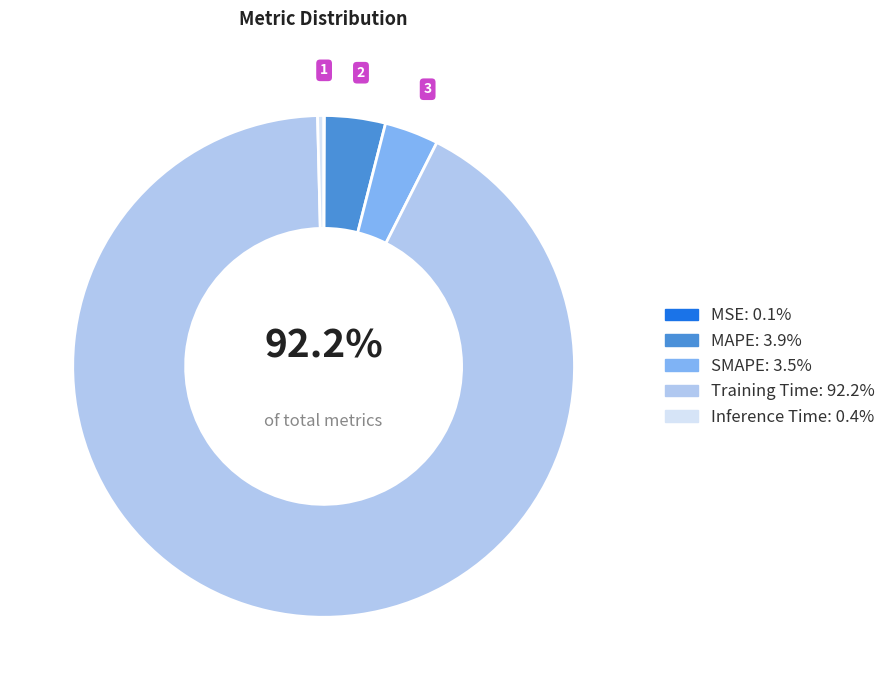

Which has a higher value, SMAPE or MAPE?

MAPE